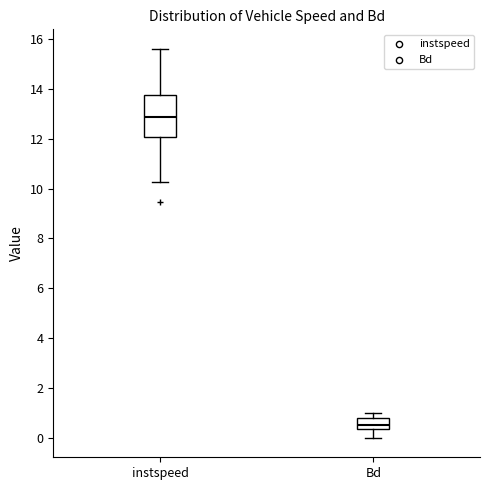

Where does the lower whisker of the box for instspeed end on the y-axis? The values are not printed on the chart, so give them approximately, as read against the axis.

10.2